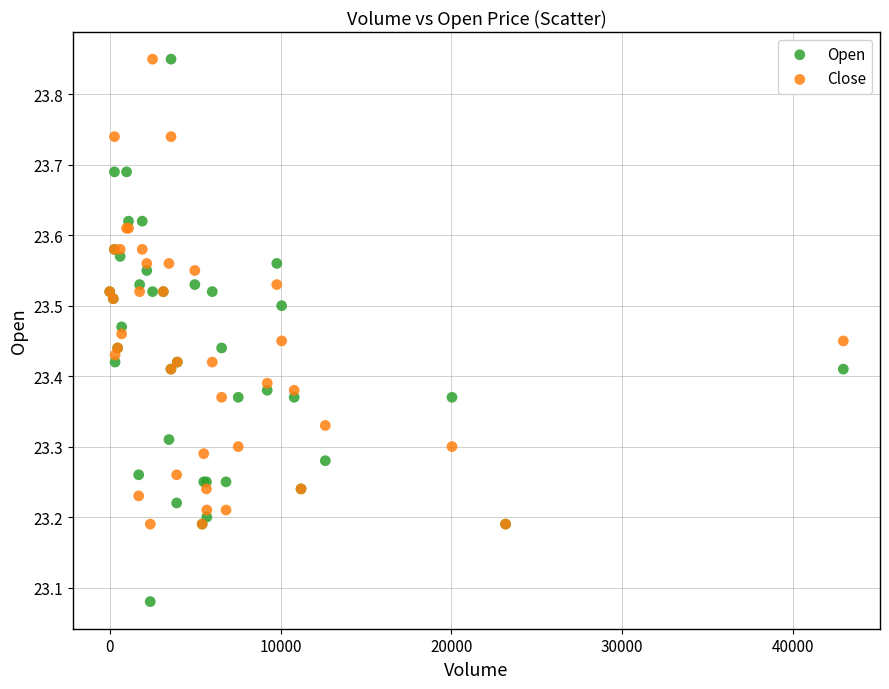

What are all the series names shown in the legend?

Open, Close